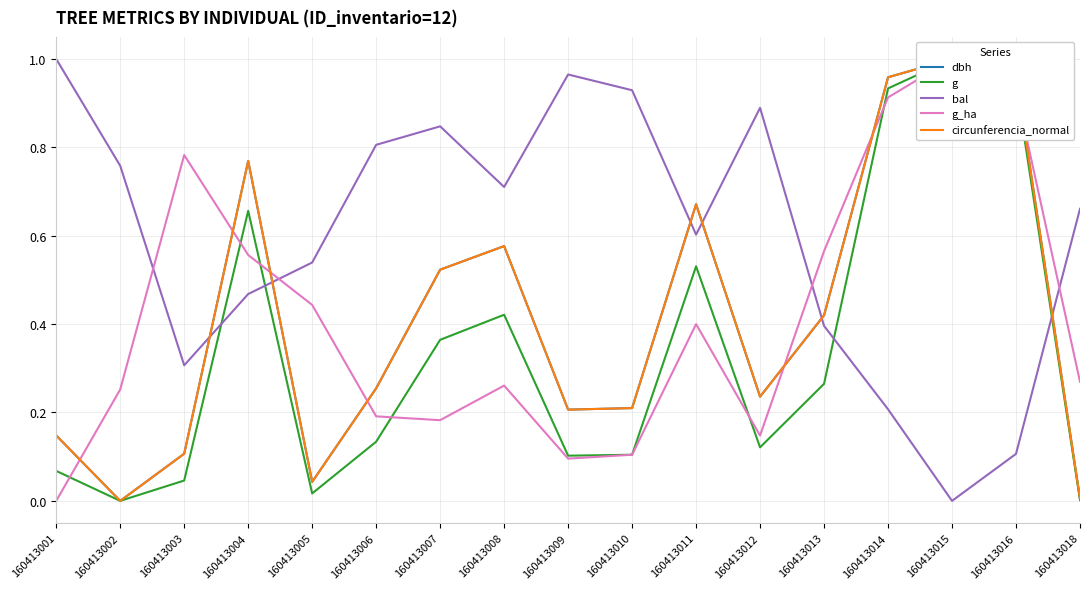

The value of g at 160413012 is 0.2. True or false?

False